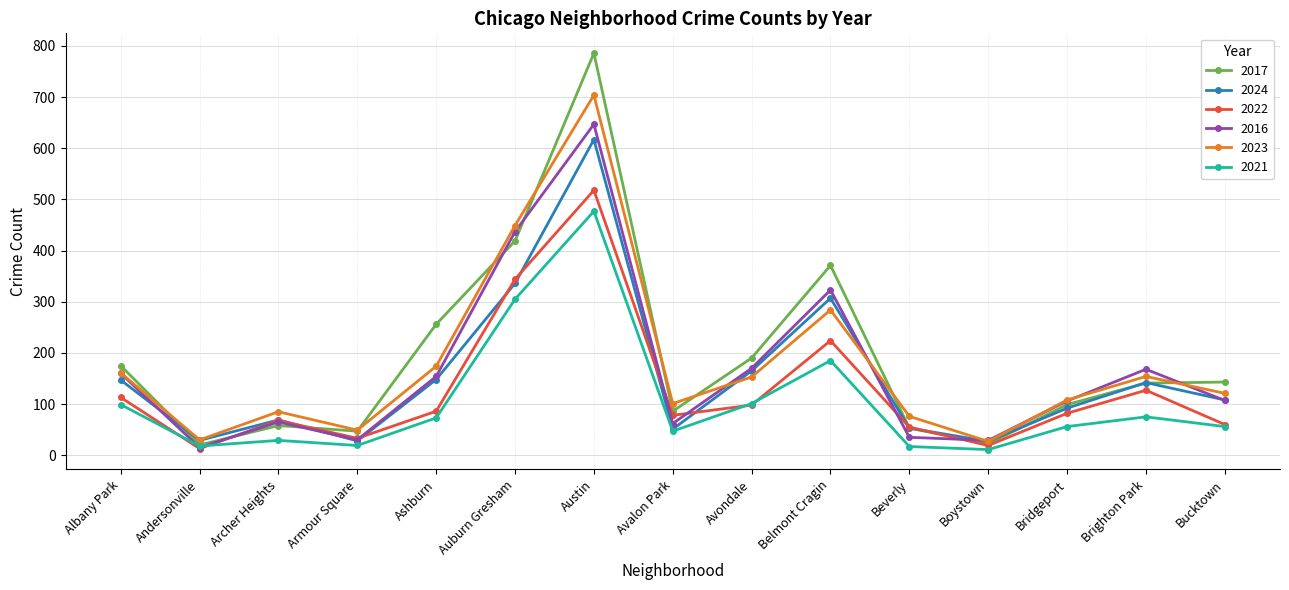

At which label does 2021 reach its peak?

Austin